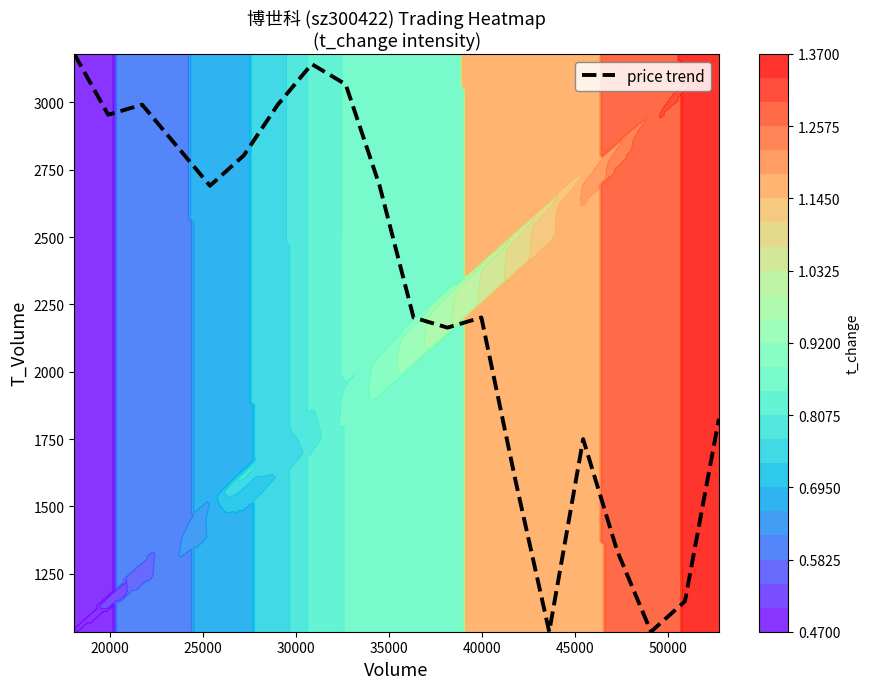

What is the sum of all values?

45649.7